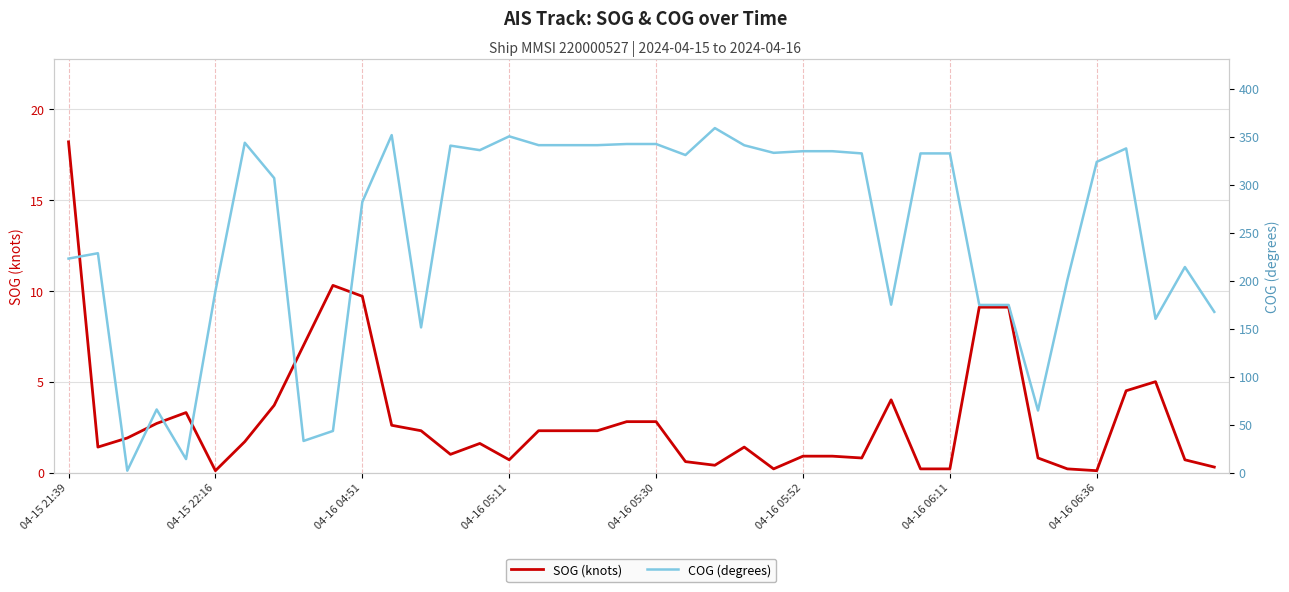

What is the smallest value displayed?

0.1